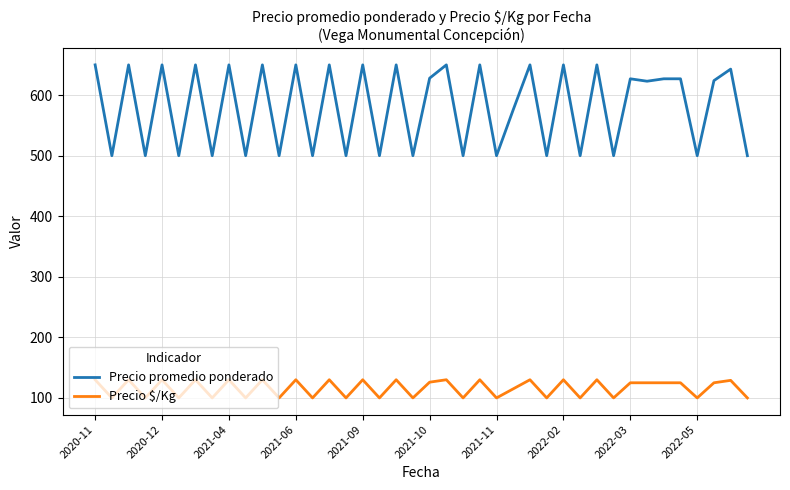

Which series has the largest total across all categories?

Precio promedio ponderado